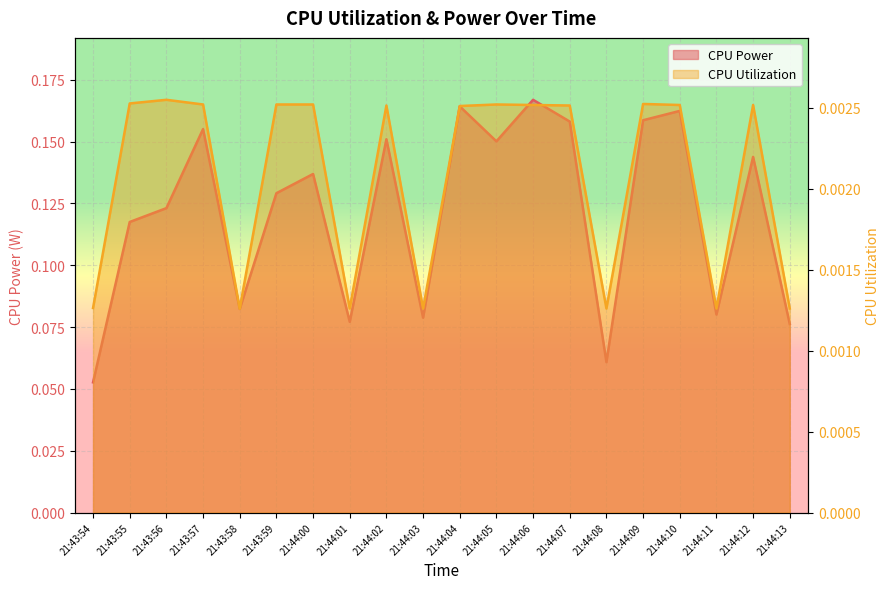

Where is the first local minimum for CPU Utilization?

21:43:58